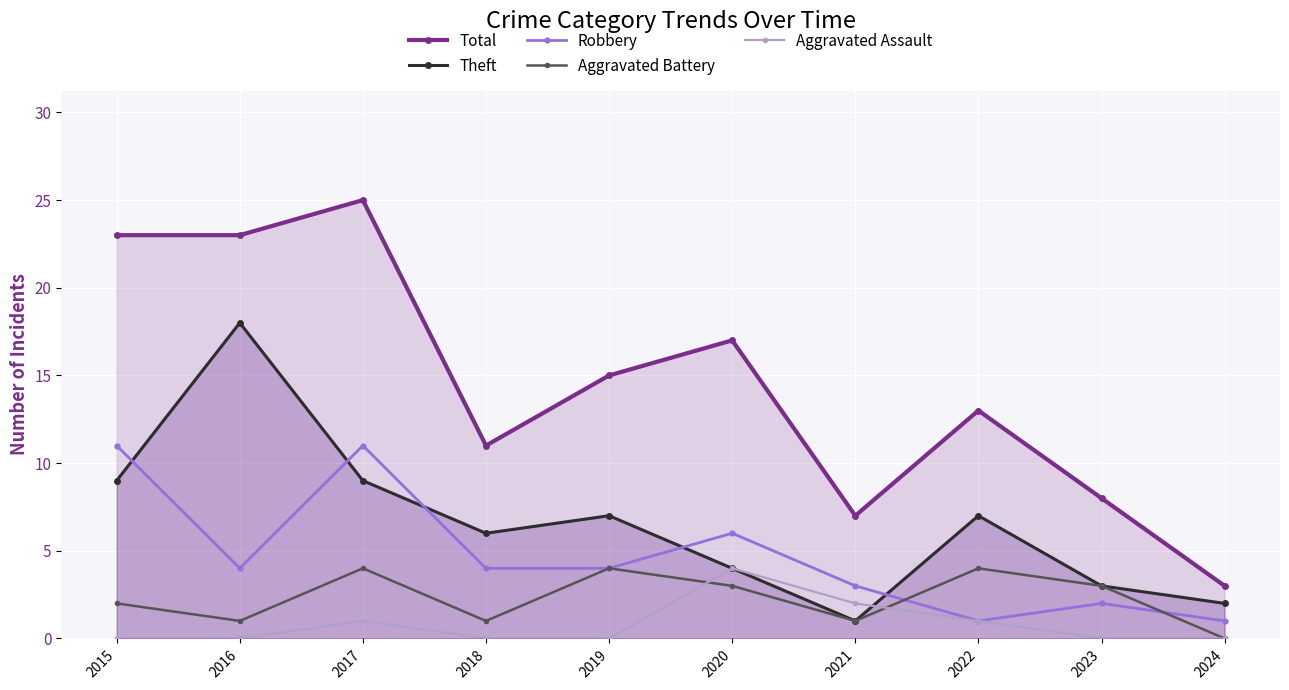

Rank the series at 2020 from highest to lowest value.

Total, Robbery, Theft, Aggravated Assault, Aggravated Battery